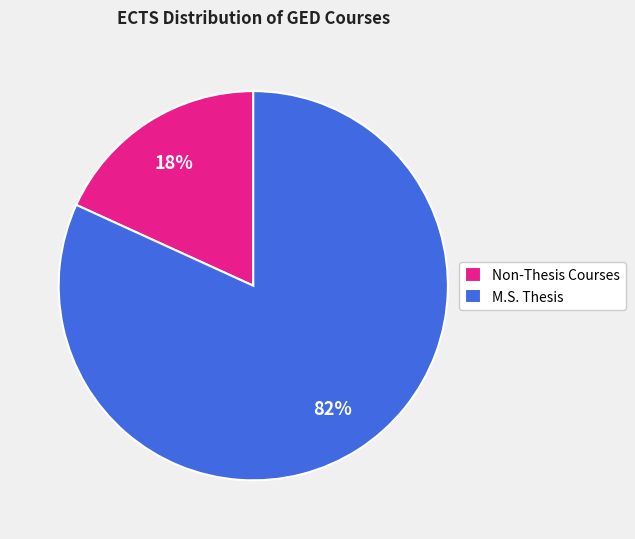

How many segments does this pie chart have?

2